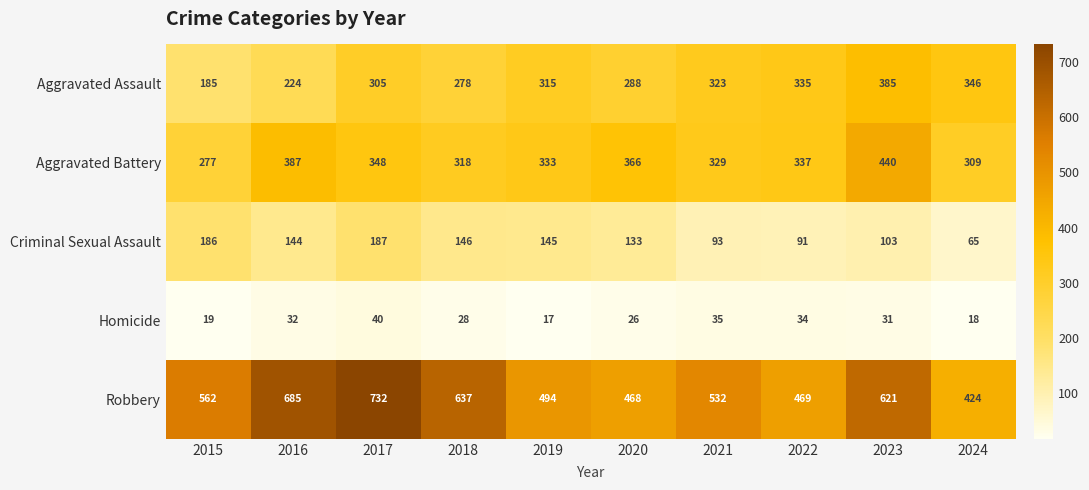

What is the spread (max minus min) of values at 2023?

590